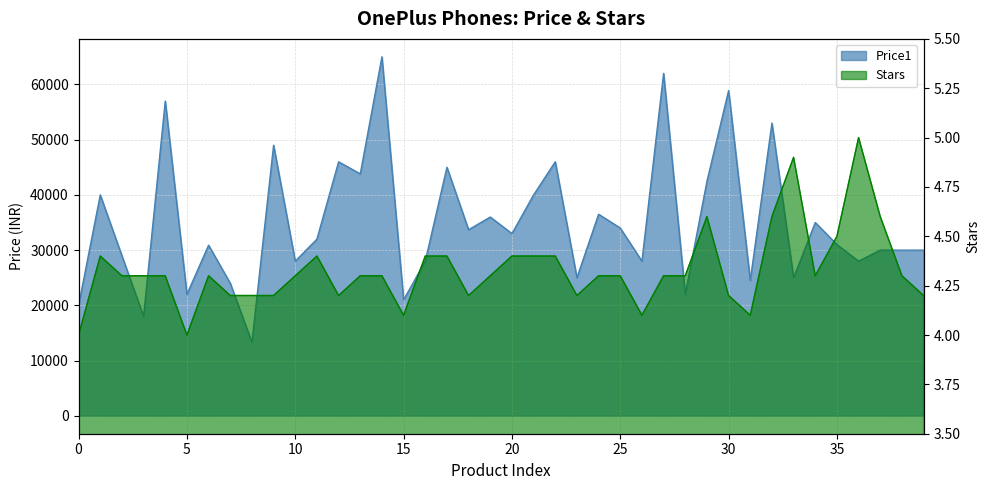

Does the chart display data point markers on the line(s)?

No